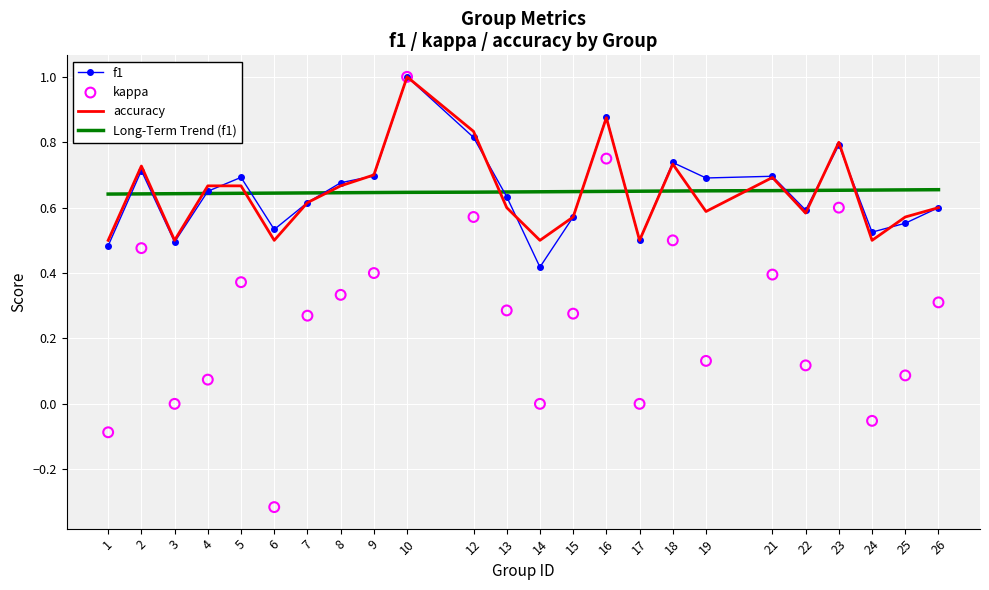

Which series reaches the maximum Y coordinate?

f1